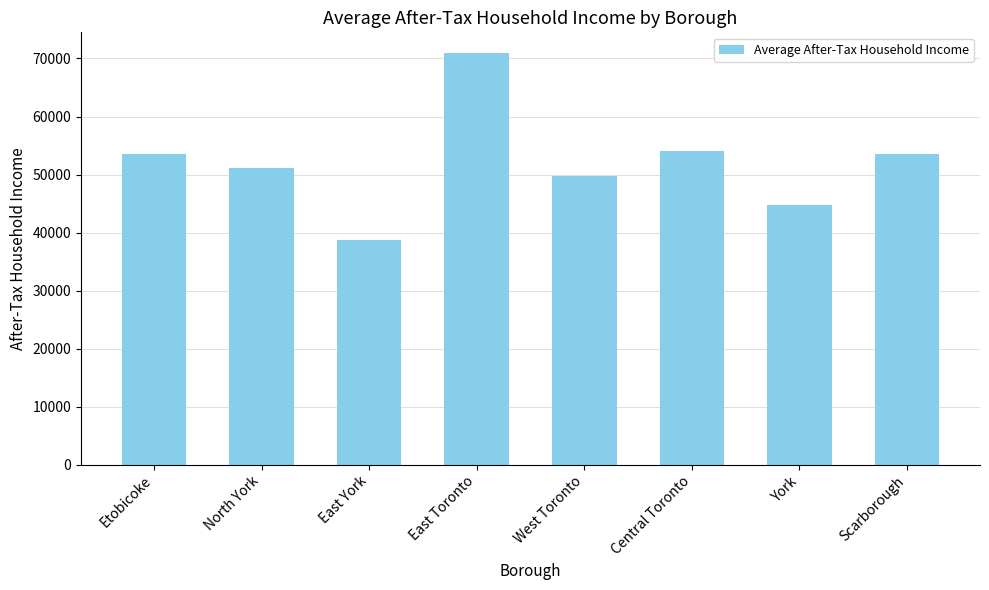

What is the label of the 7th bar from the left?

York